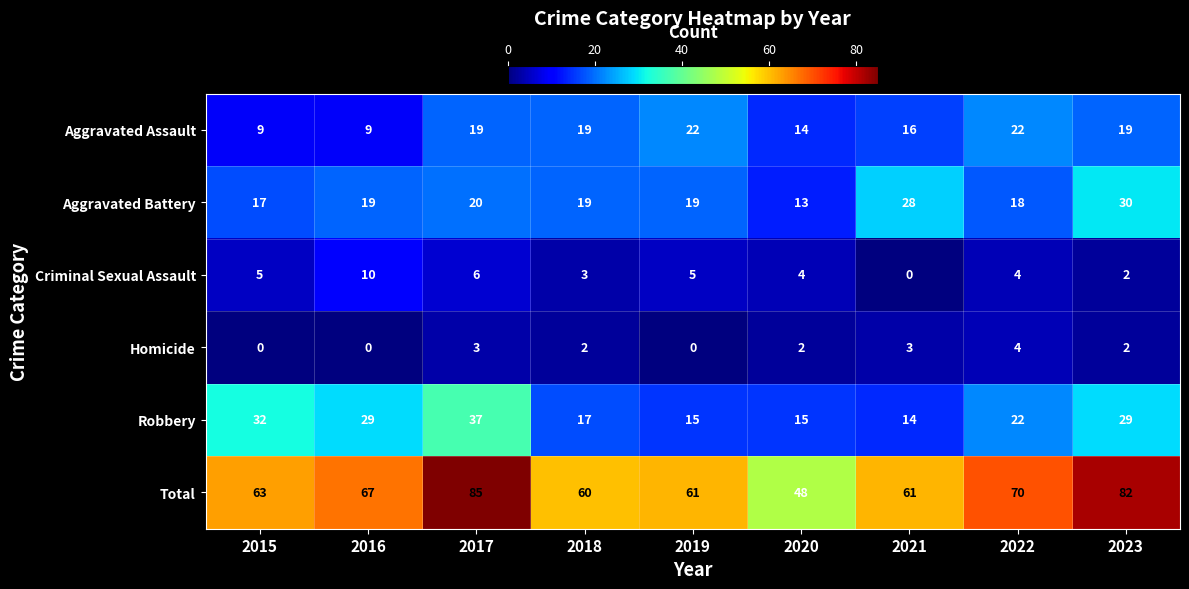

True or false: Criminal Sexual Assault has a value of 0 at 2023.

False